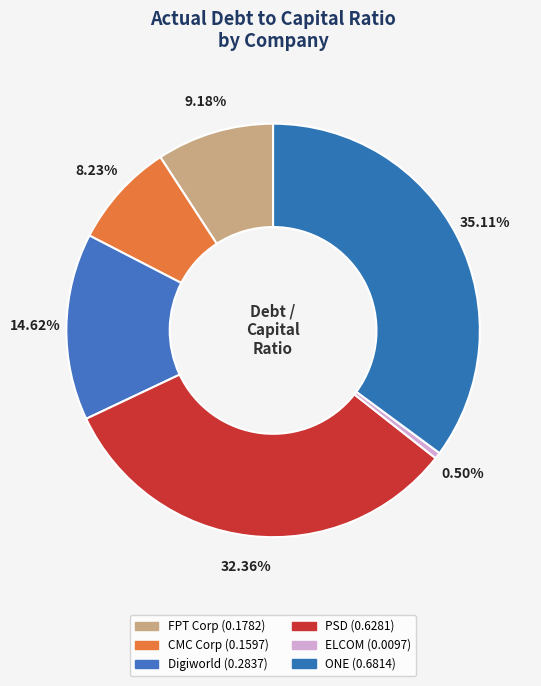

How many segments does this pie chart have?

6